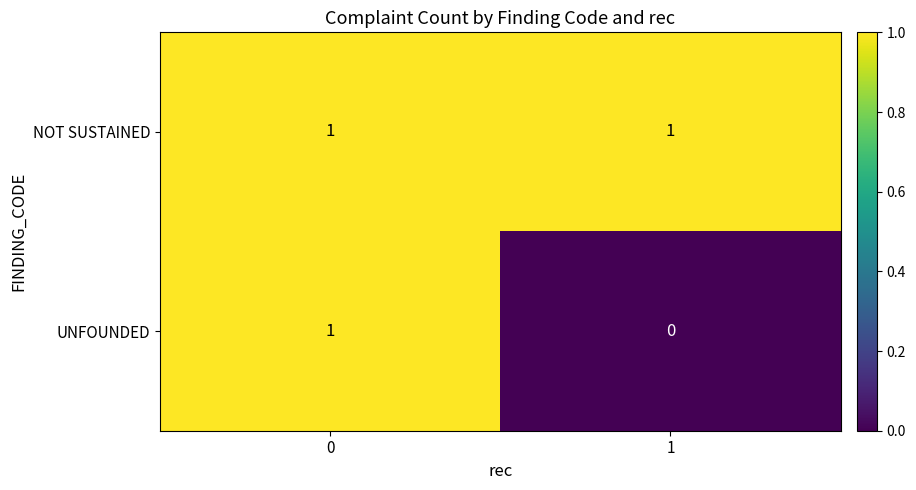

The NOT SUSTAINED series shows 1 at 1. True or false?

True